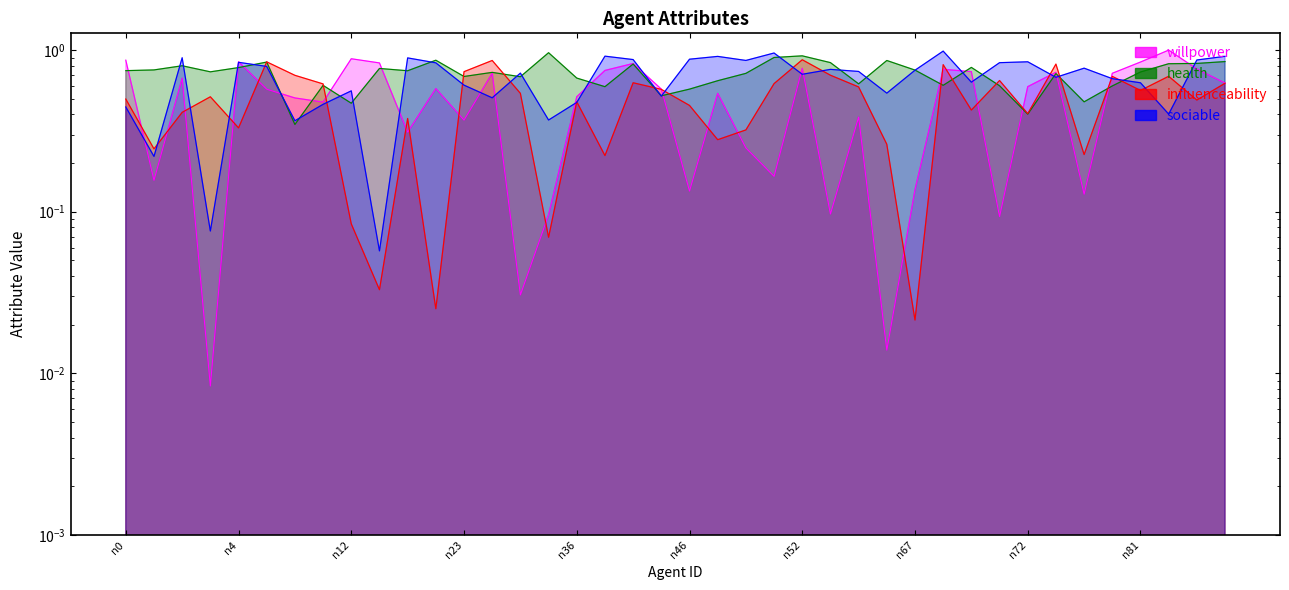

True or false: willpower has more than 1 interior local peaks.

True